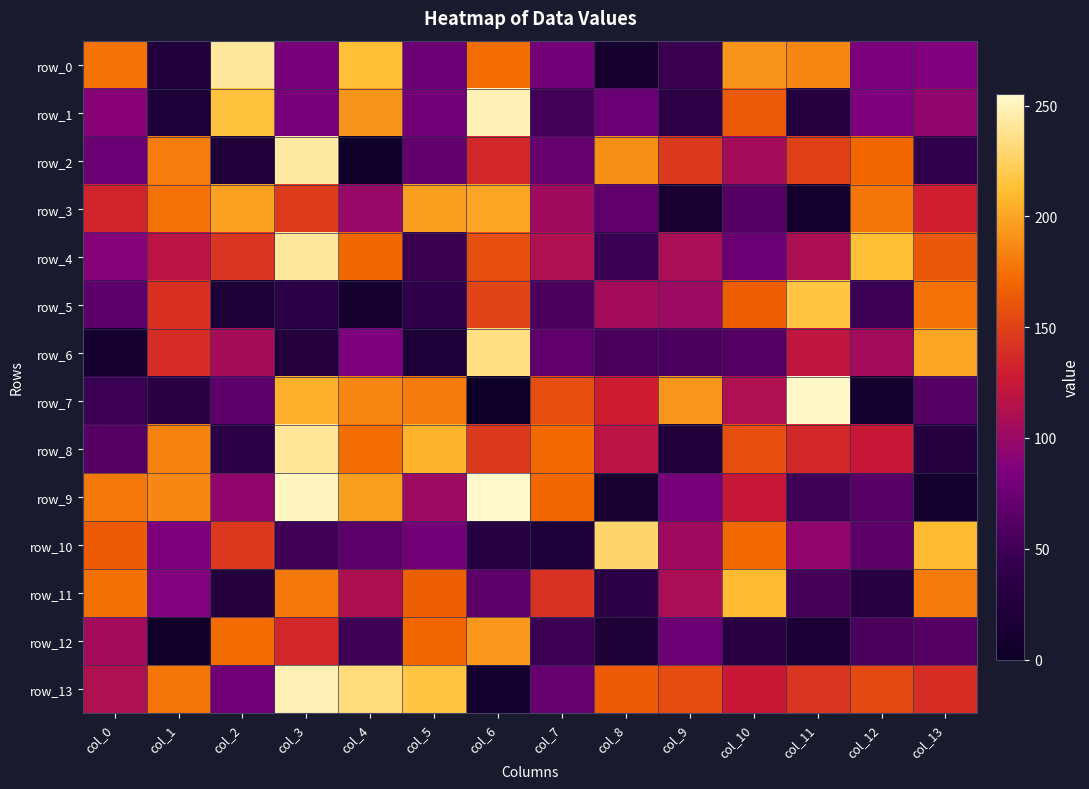

The value of row_3 at col_4 is 99. True or false?

True